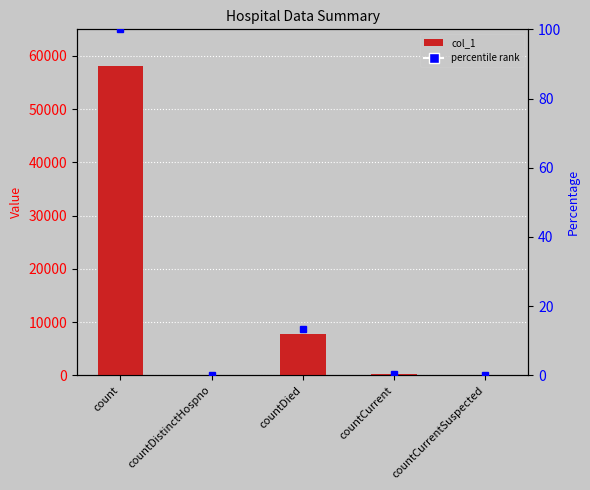

Between countDistinctHospno and count, which is larger?

count